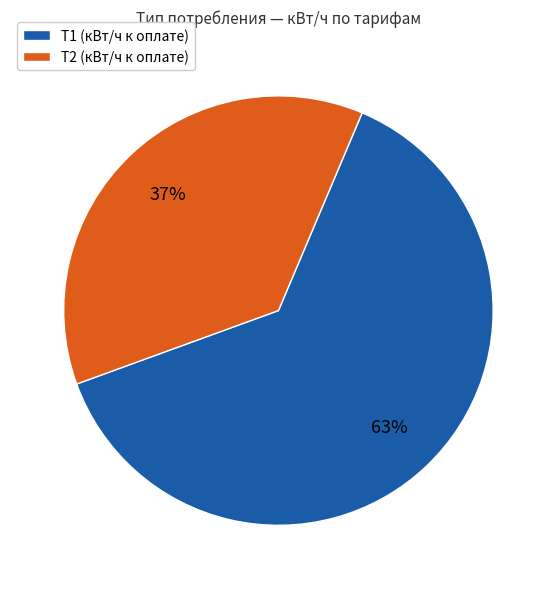

The Т2 (кВт/ч к оплате) slice represents 47% of the pie. True or false?

False